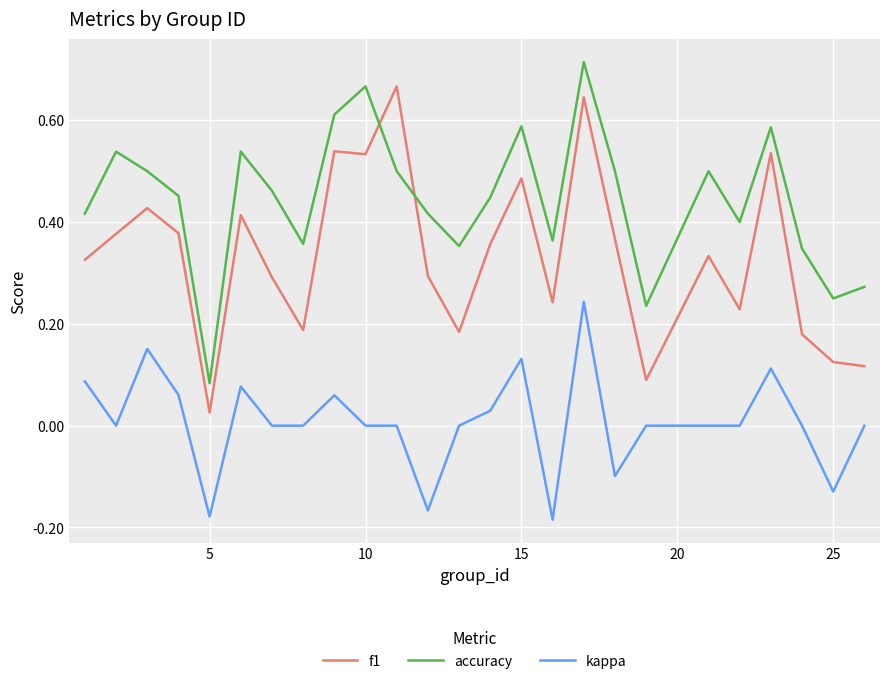

List the series in order of their peak value, highest first.

accuracy, f1, kappa